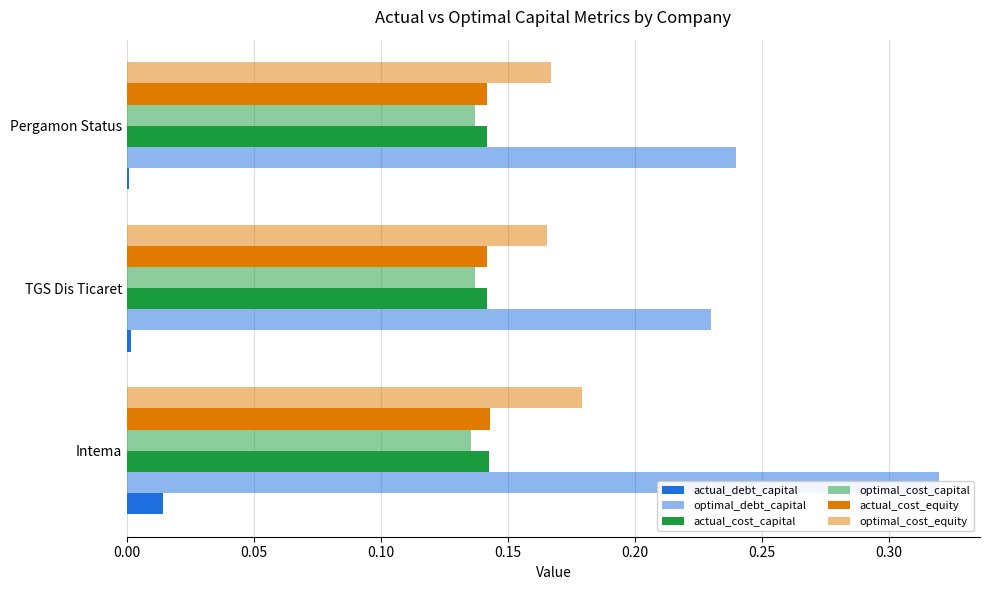

Is the value of optimal_cost_equity at Pergamon Status greater than the value of optimal_cost_capital at Intema?

Yes